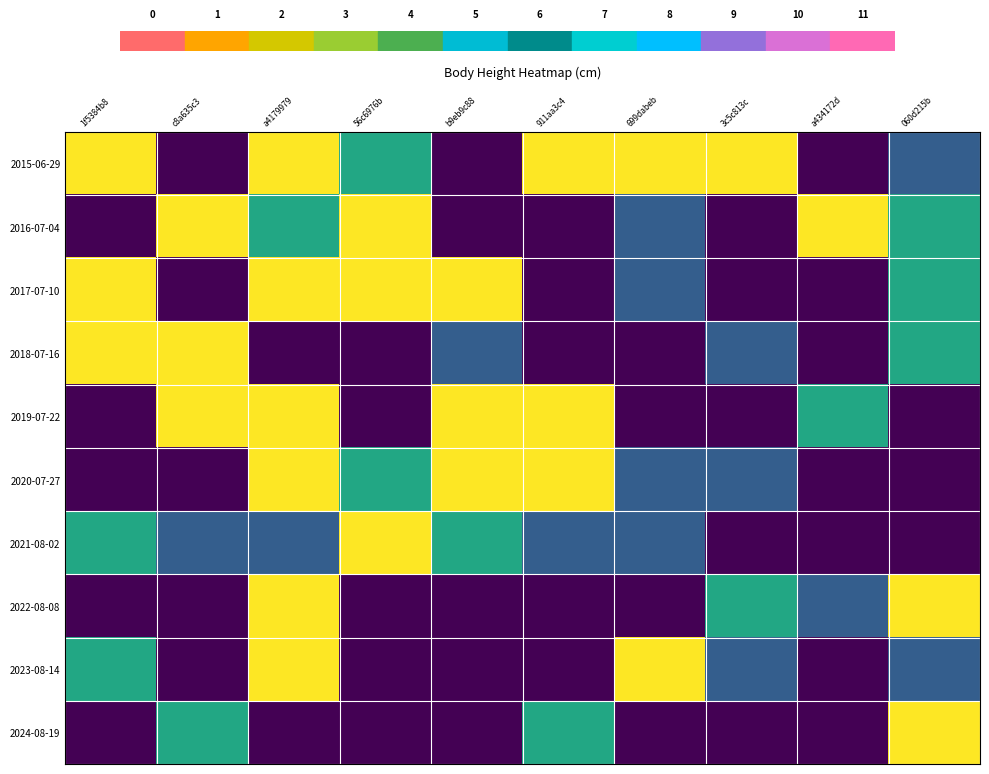

Reading left to right, extract all data points from this chart.

2015-06-29: 1f5384b8=181.6	c8a635c3=0.0	a4179979=181.6	56c6976b=109.0	b9eb9c88=0.0	911aa3c4=181.6	699dabeb=181.6	3c5c813c=181.6	a434172d=0.0	060d215b=54.5
2016-07-04: 1f5384b8=0.0	c8a635c3=181.6	a4179979=109.0	56c6976b=181.6	b9eb9c88=0.0	911aa3c4=0.0	699dabeb=54.5	3c5c813c=0.0	a434172d=181.6	060d215b=109.0
2017-07-10: 1f5384b8=181.6	c8a635c3=0.0	a4179979=181.6	56c6976b=181.6	b9eb9c88=181.6	911aa3c4=0.0	699dabeb=54.5	3c5c813c=0.0	a434172d=0.0	060d215b=109.0
2018-07-16: 1f5384b8=181.6	c8a635c3=181.6	a4179979=0.0	56c6976b=0.0	b9eb9c88=54.5	911aa3c4=0.0	699dabeb=0.0	3c5c813c=54.5	a434172d=0.0	060d215b=109.0
2019-07-22: 1f5384b8=0.0	c8a635c3=181.6	a4179979=181.6	56c6976b=0.0	b9eb9c88=181.6	911aa3c4=181.6	699dabeb=0.0	3c5c813c=0.0	a434172d=109.0	060d215b=0.0
2020-07-27: 1f5384b8=0.0	c8a635c3=0.0	a4179979=181.6	56c6976b=109.0	b9eb9c88=181.6	911aa3c4=181.6	699dabeb=54.5	3c5c813c=54.5	a434172d=0.0	060d215b=0.0
2021-08-02: 1f5384b8=109.0	c8a635c3=54.5	a4179979=54.5	56c6976b=181.6	b9eb9c88=109.0	911aa3c4=54.5	699dabeb=54.5	3c5c813c=0.0	a434172d=0.0	060d215b=0.0
2022-08-08: 1f5384b8=0.0	c8a635c3=0.0	a4179979=181.6	56c6976b=0.0	b9eb9c88=0.0	911aa3c4=0.0	699dabeb=0.0	3c5c813c=109.0	a434172d=54.5	060d215b=181.6
2023-08-14: 1f5384b8=109.0	c8a635c3=0.0	a4179979=181.6	56c6976b=0.0	b9eb9c88=0.0	911aa3c4=0.0	699dabeb=181.6	3c5c813c=54.5	a434172d=0.0	060d215b=54.5
2024-08-19: 1f5384b8=0.0	c8a635c3=109.0	a4179979=0.0	56c6976b=0.0	b9eb9c88=0.0	911aa3c4=109.0	699dabeb=0.0	3c5c813c=0.0	a434172d=0.0	060d215b=181.6